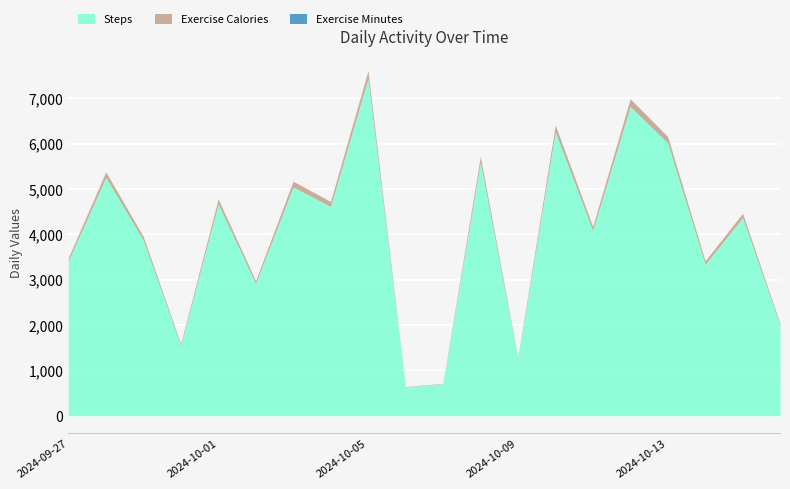

Reading right to left, list all the values displayed in this chart.

Steps: 2024-10-16=1994	2024-10-15=4369	2024-10-14=3338	2024-10-13=6015	2024-10-12=6821	2024-10-11=4081	2024-10-10=6258	2024-10-09=1259	2024-10-08=5590	2024-10-07=707	2024-10-06=636	2024-10-05=7430	2024-10-04=4616	2024-10-03=5046	2024-10-02=2918	2024-10-01=4671	2024-09-30=1546	2024-09-29=3874	2024-09-28=5258	2024-09-27=3416
Exercise Calories: 2024-10-16=36	2024-10-15=96	2024-10-14=76	2024-10-13=143	2024-10-12=169	2024-10-11=92	2024-10-10=151	2024-10-09=24	2024-10-08=131	2024-10-07=8	2024-10-06=7	2024-10-05=177	2024-10-04=110	2024-10-03=126	2024-10-02=63	2024-10-01=110	2024-09-30=40	2024-09-29=81	2024-09-28=121	2024-09-27=68
Exercise Minutes: 2024-10-16=1	2024-10-15=1	2024-10-14=1	2024-10-13=1	2024-10-12=1	2024-10-11=1	2024-10-10=1	2024-10-09=1	2024-10-08=1	2024-10-07=1	2024-10-06=1	2024-10-05=1	2024-10-04=1	2024-10-03=1	2024-10-02=1	2024-10-01=1	2024-09-30=1	2024-09-29=1	2024-09-28=1	2024-09-27=1